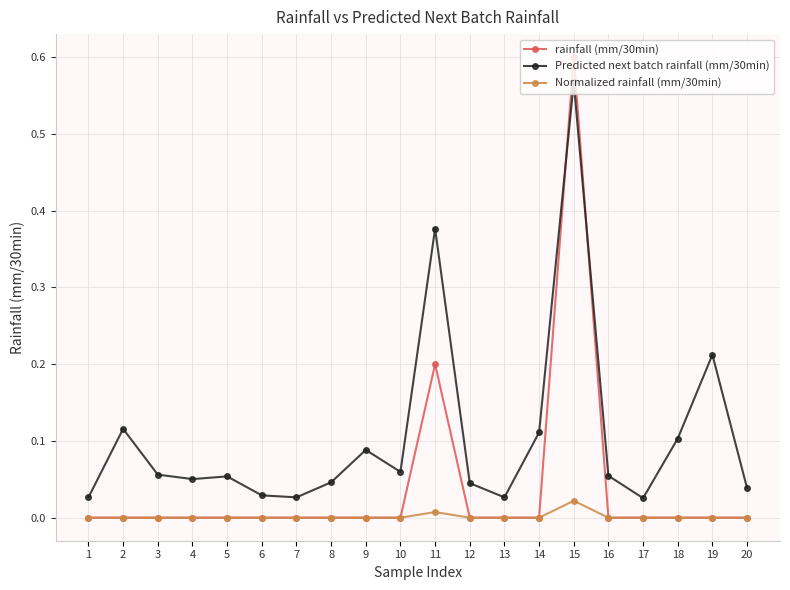

Does the chart have visible grid lines?

Yes